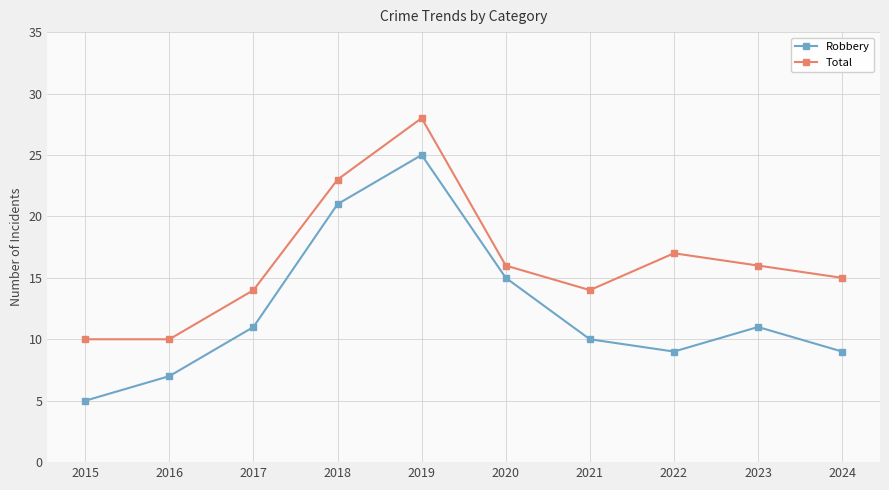

At which label is Robbery closest to 15?

2020